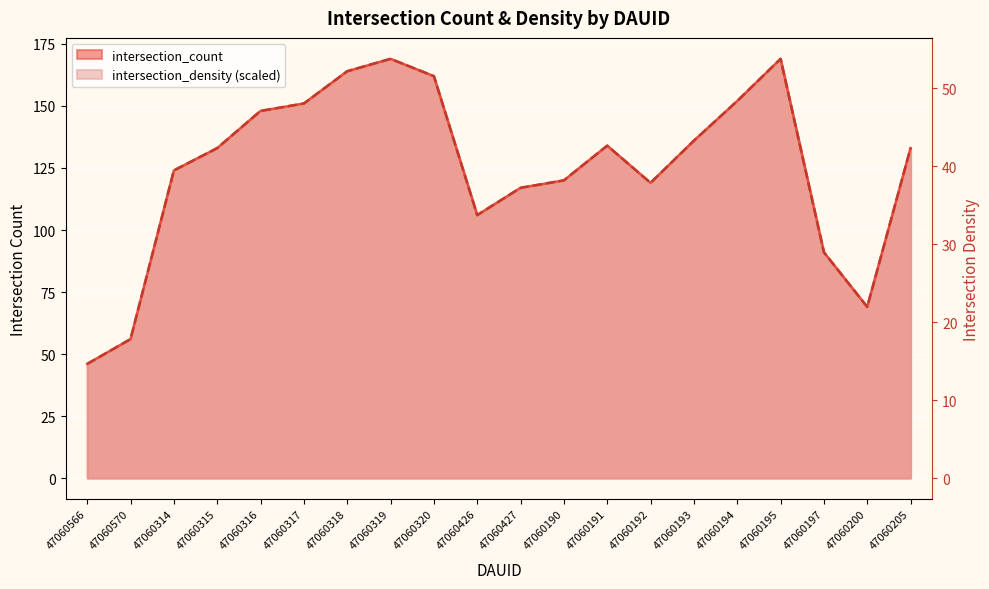

What is the sum of all intersection_density values?

2499.2